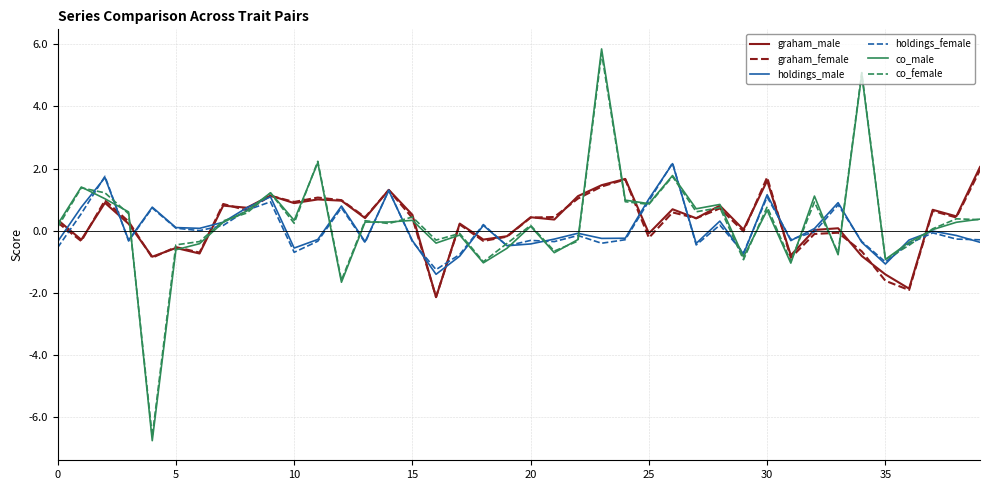

Which series has the widest spread of values?

co_male